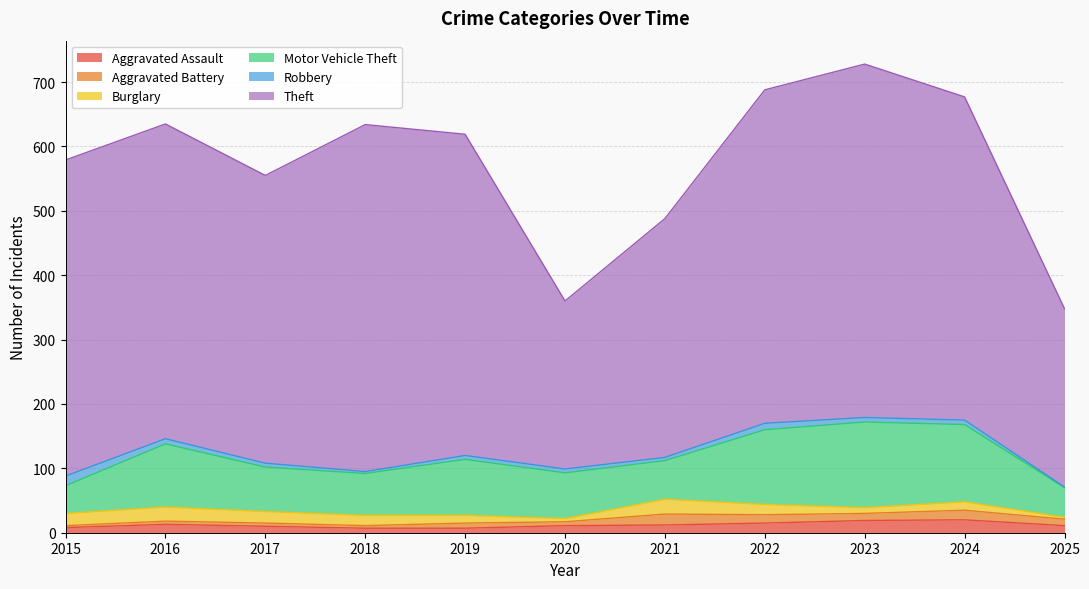

Reading left to right, transcribe all the data shown in this chart.

Aggravated Assault: 8	13	10	7	7	11	12	15	19	20	11
Aggravated Battery: 3	5	5	4	8	6	17	13	11	15	10
Burglary: 19	22	18	16	12	5	23	16	9	13	3
Motor Vehicle Theft: 43	98	69	65	87	71	60	116	133	120	46
Robbery: 15	8	6	3	6	6	5	10	7	7	1
Theft: 491	489	447	539	499	261	371	518	549	502	277